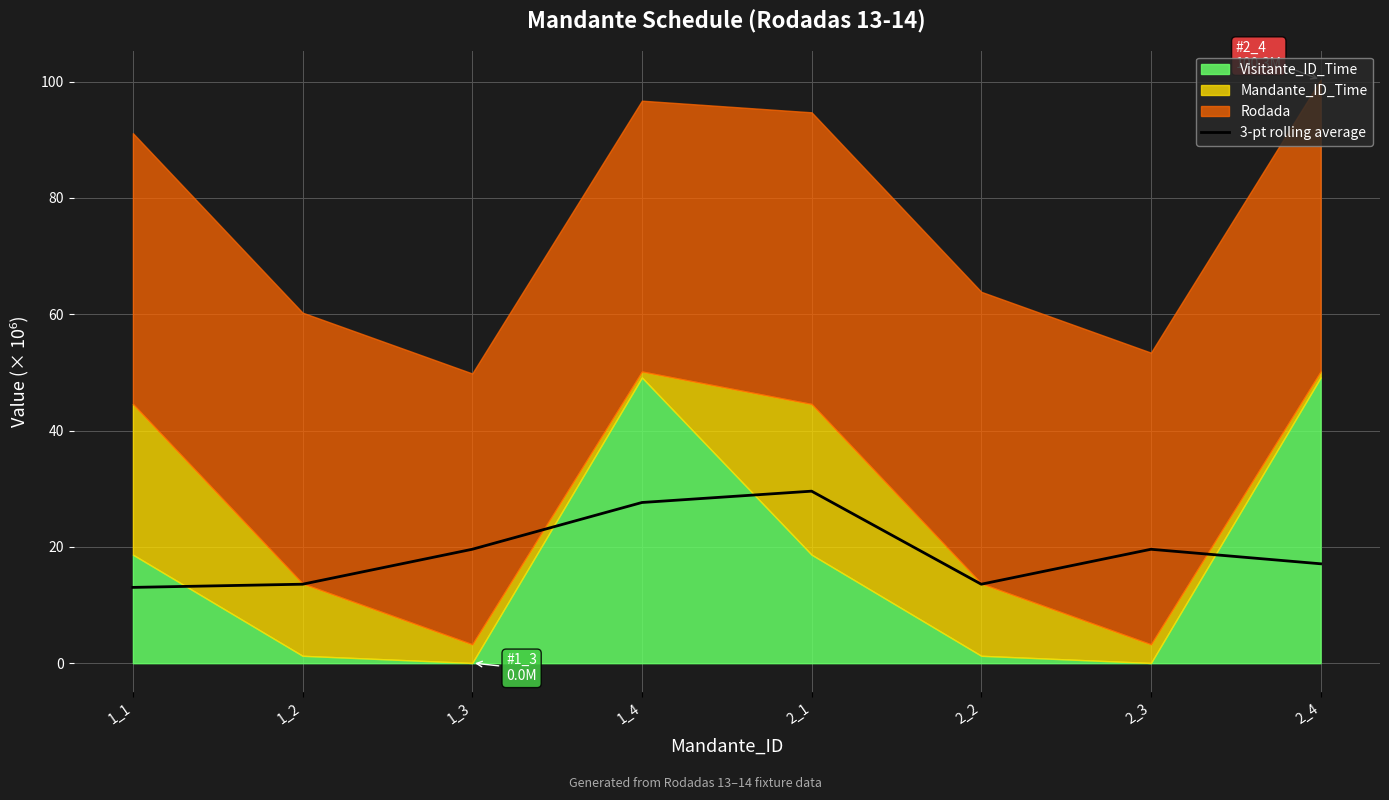

At which label is the value closest to 21?

1_3